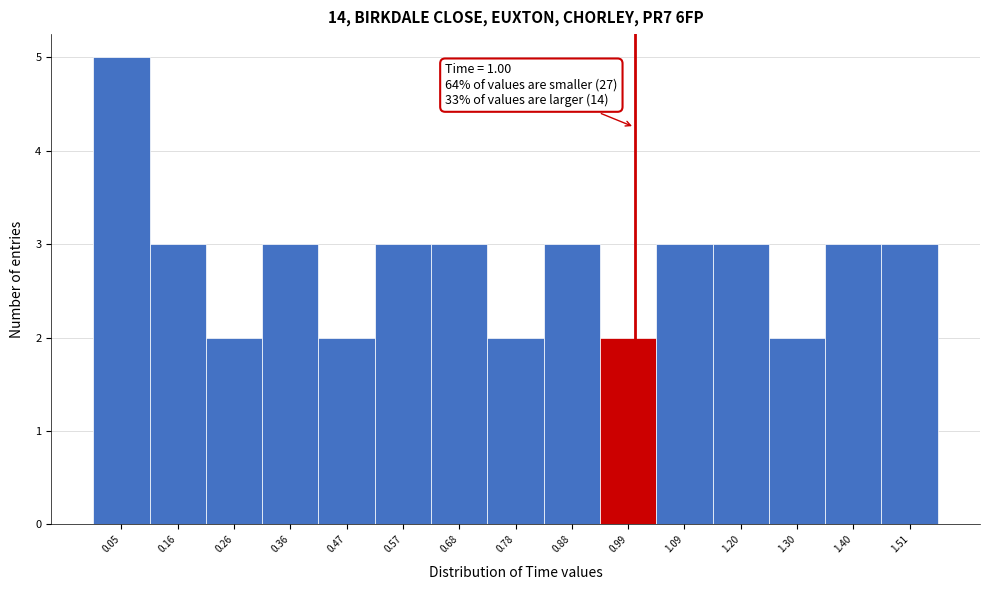

Over which range of the x-axis is the bar tallest?

0.000 to 0.104